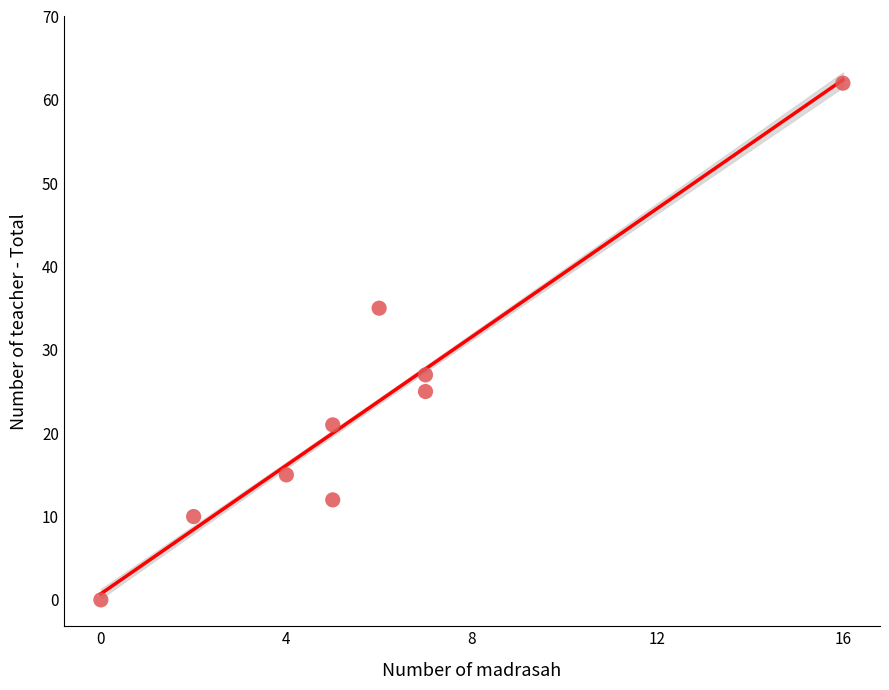

What is the average Y value?

23